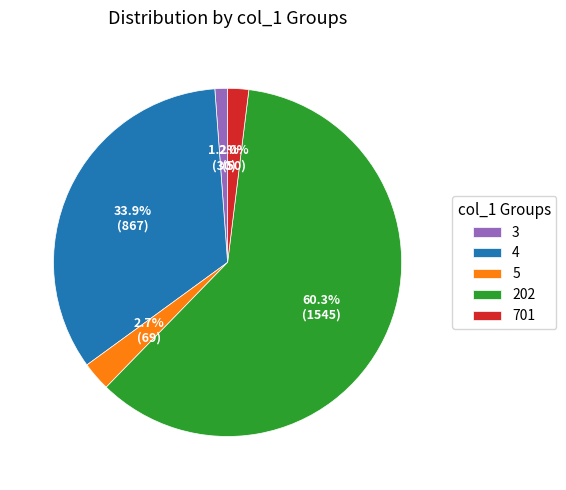

To the nearest percent, what is the difference between the largest and smallest slice percentages?

59%